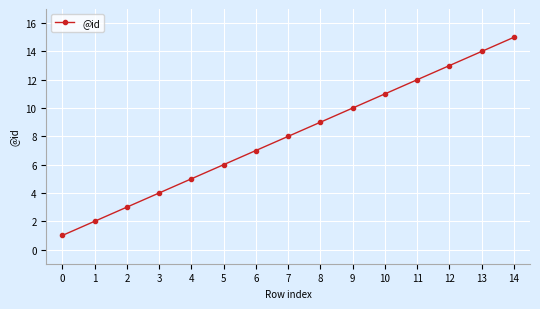

How many series are shown in this chart?

1